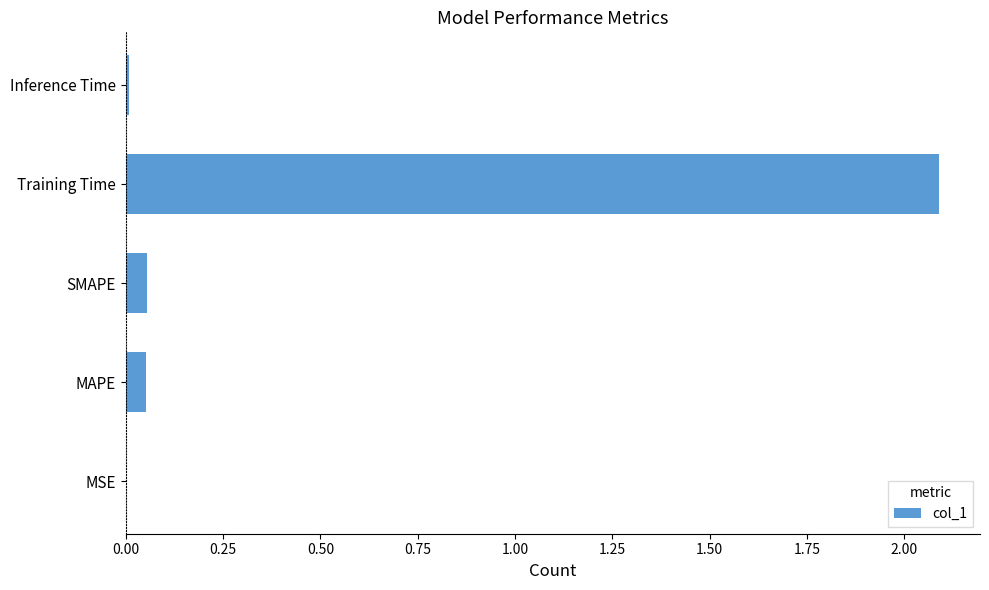

The value at Inference Time is 0.0. True or false?

True